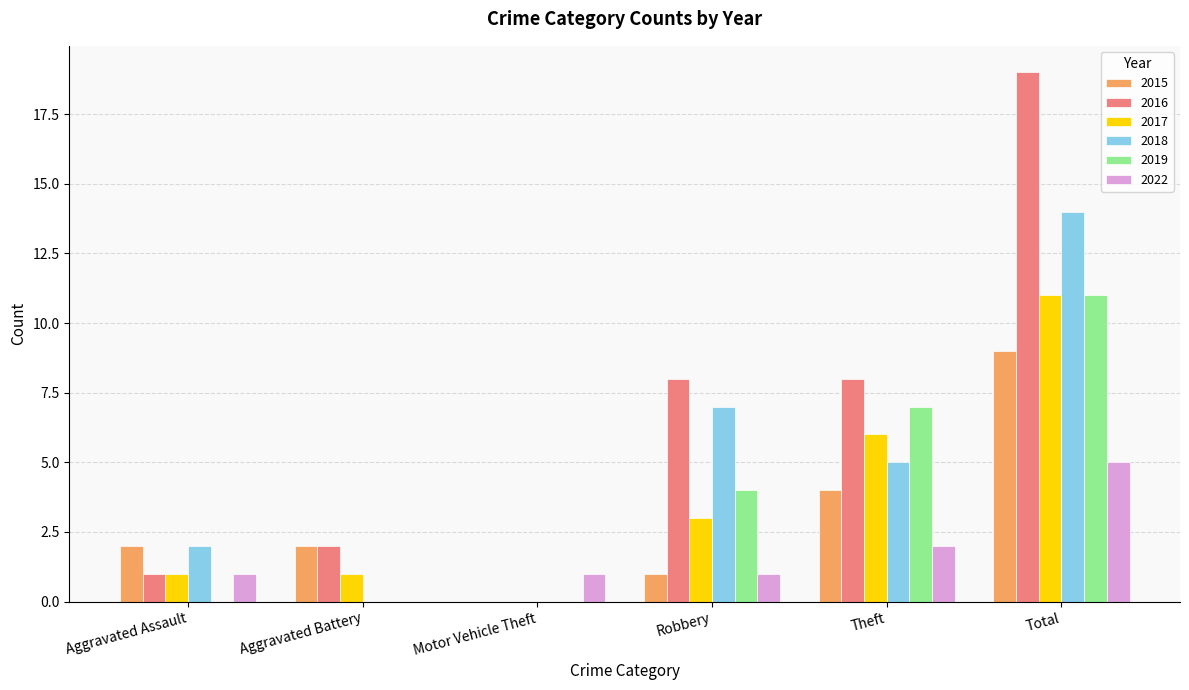

Reading left to right, what are all the values shown in this chart?

2015: 2	2	0	1	4	9
2016: 1	2	0	8	8	19
2017: 1	1	0	3	6	11
2018: 2	0	0	7	5	14
2019: 0	0	0	4	7	11
2022: 1	0	1	1	2	5